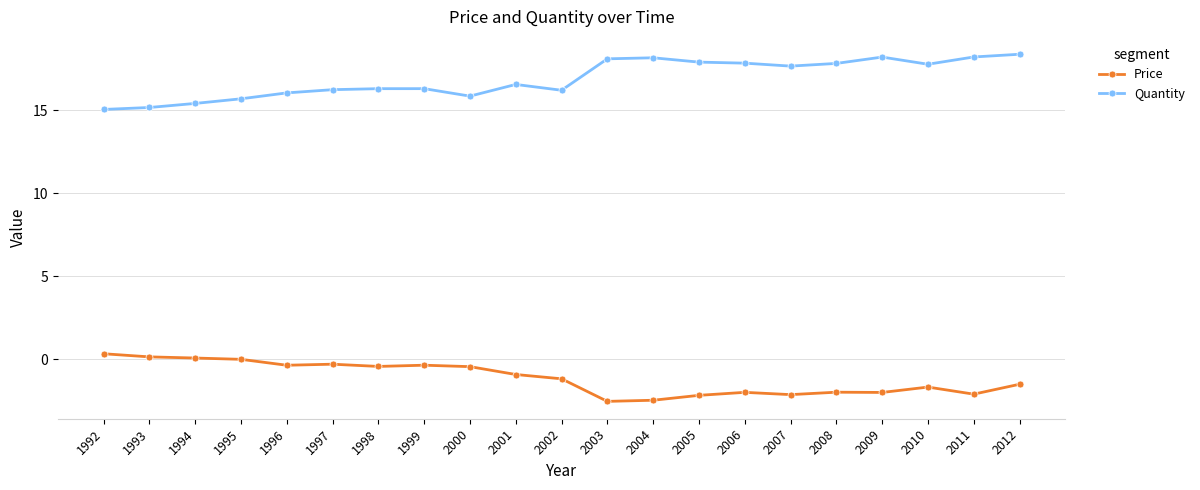

The Quantity series shows 26.1 at 1996. True or false?

False